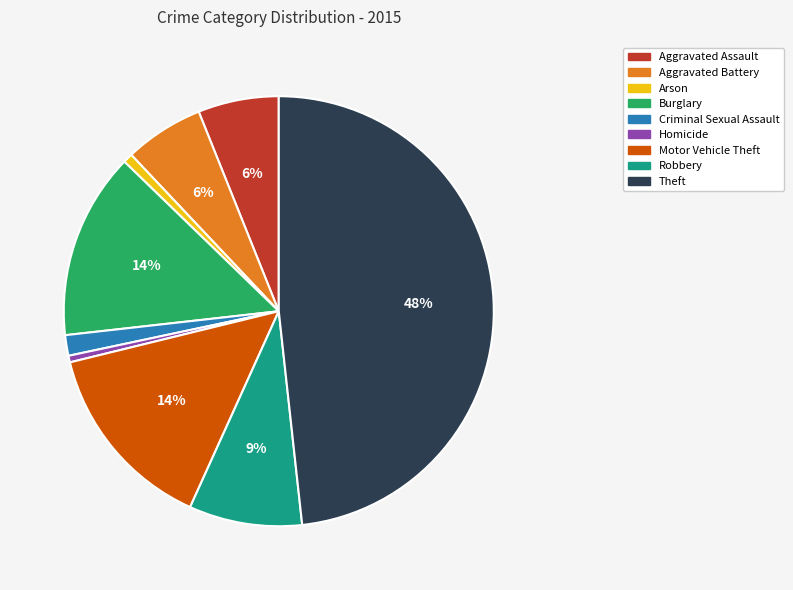

Which category has the biggest portion of the pie?

Theft